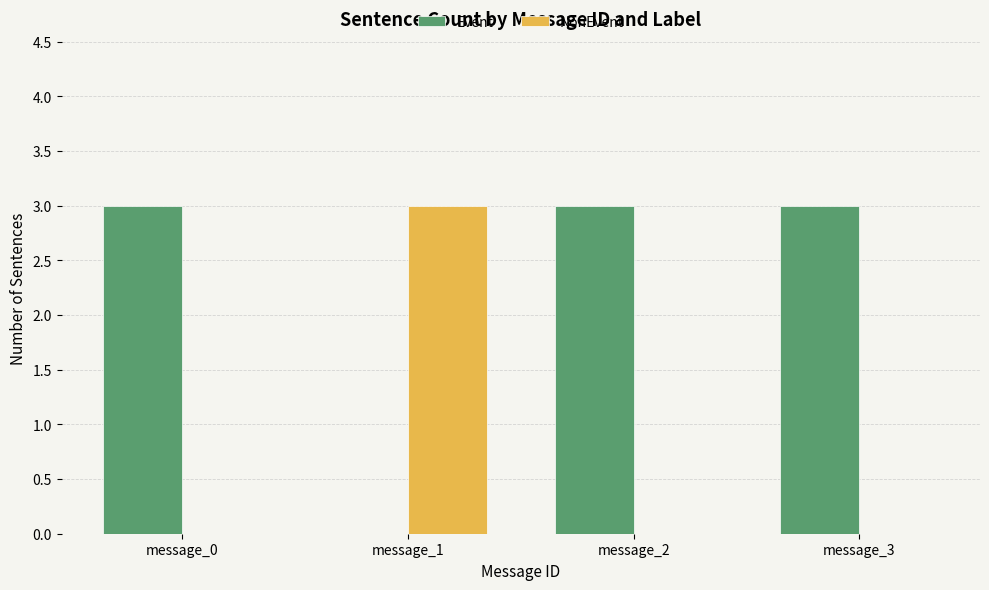

What is the maximum value for NonEvent?

3